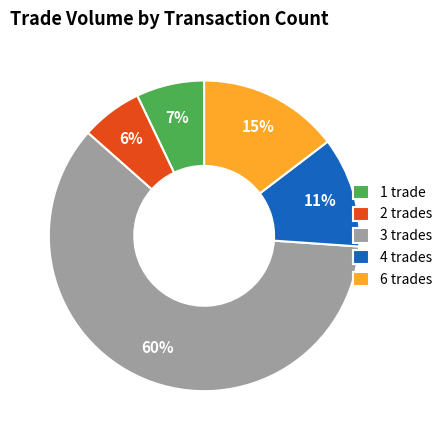

True or false: 3 trades accounts for 51% of the total.

False